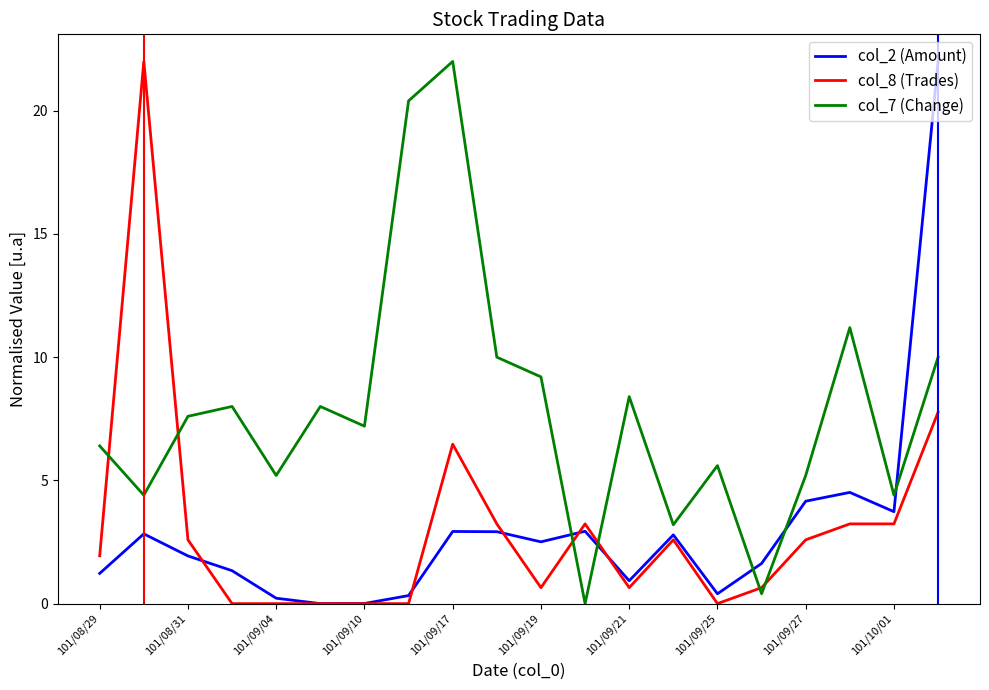

Which series has the largest total across all categories?

col_7 (Change)